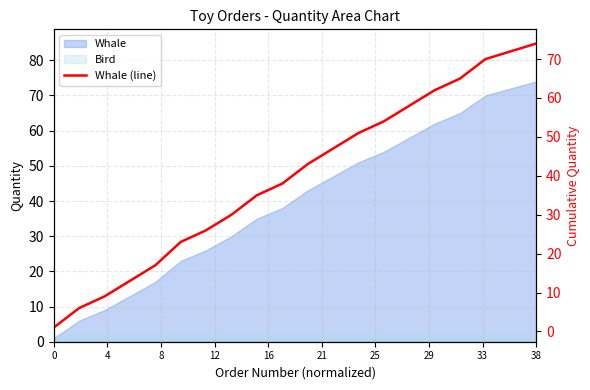

True or false: the data has more than 0 interior local peaks.

False